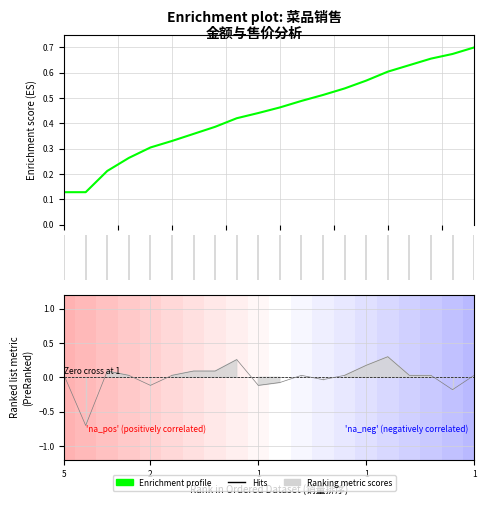

What is the value of the 17th point from the left?

0.6